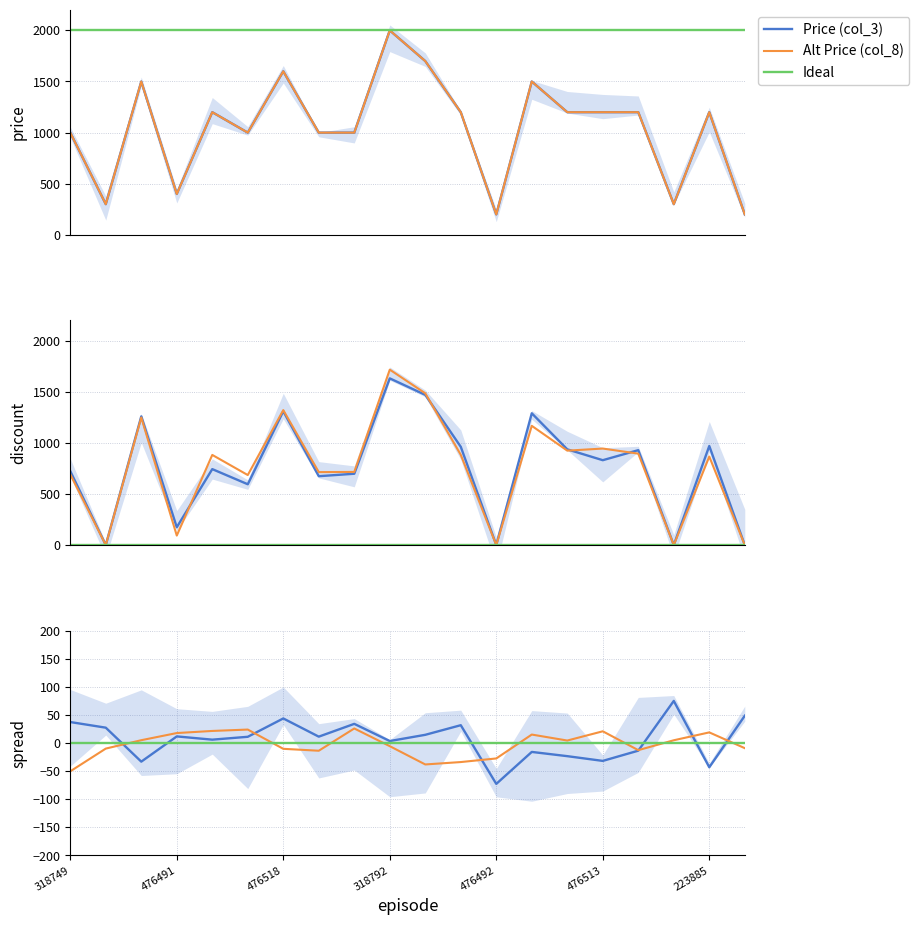

List the series in order of their peak value, lowest first.

Ideal, Alt Price (col_8), Price (col_3)